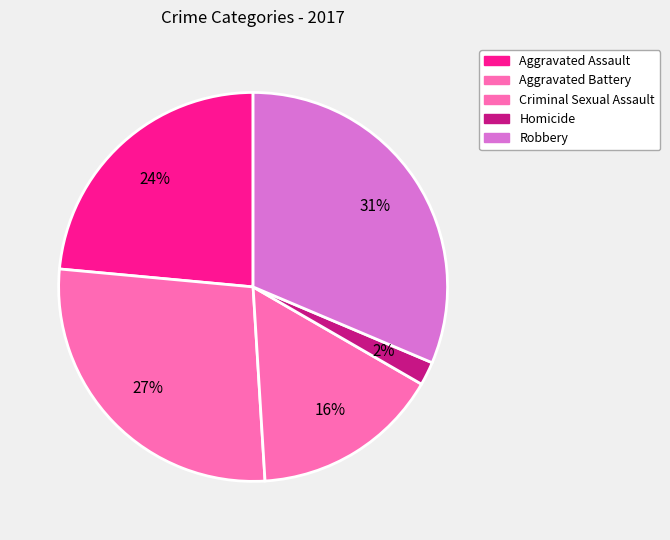

To the nearest percent, what is the difference between the largest and smallest slice percentages?

29%